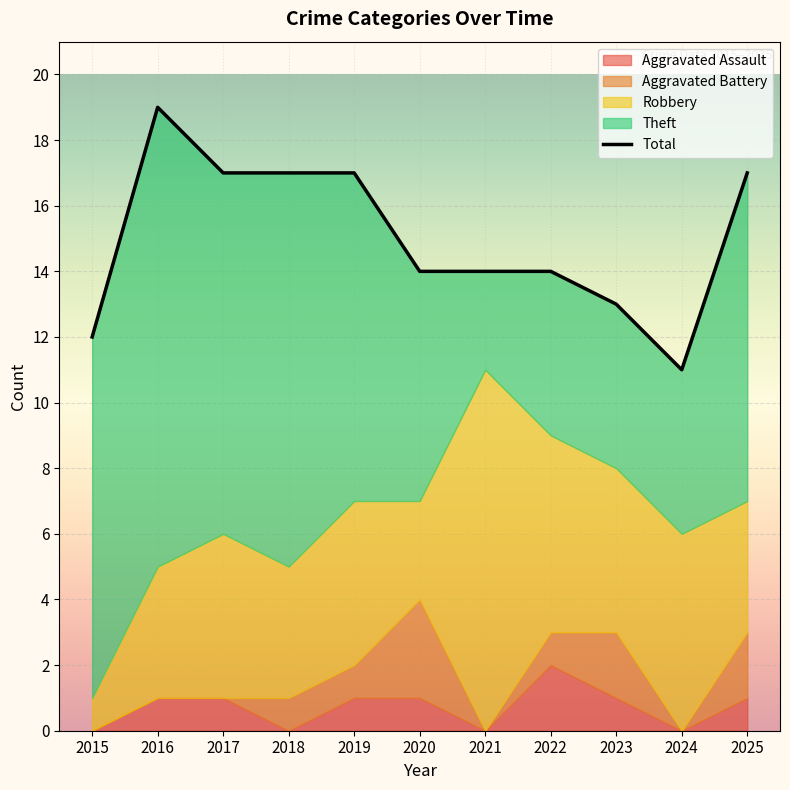

Is it true that Aggravated Battery equals 2 at 2016?

False